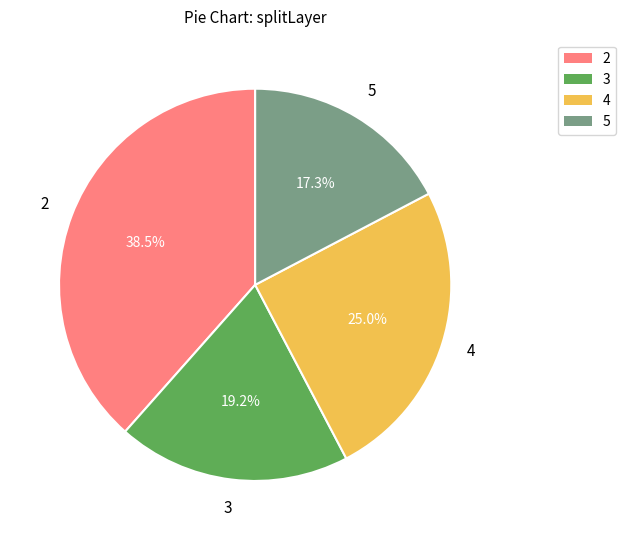

How many segments does this pie chart have?

4